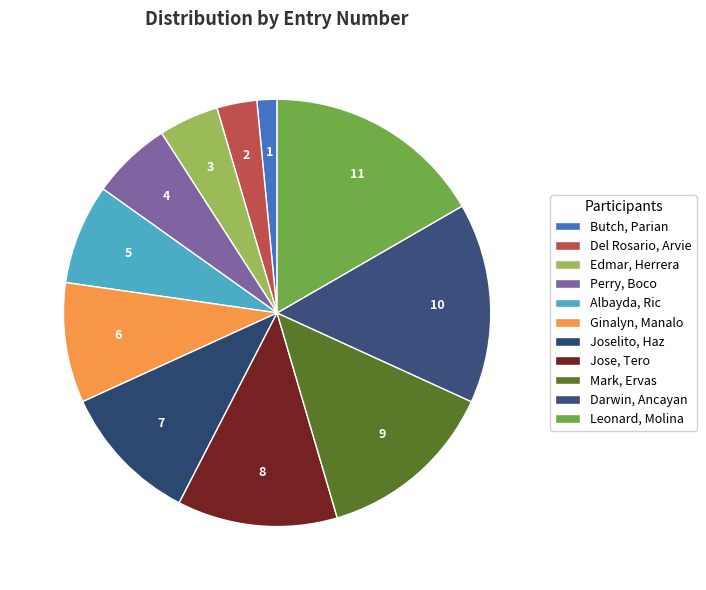

How many segments does this pie chart have?

11